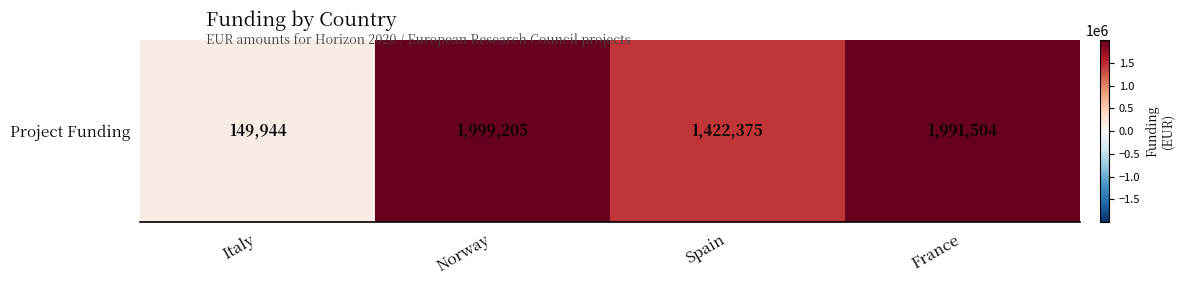

What is the greatest value displayed?

1999205.0